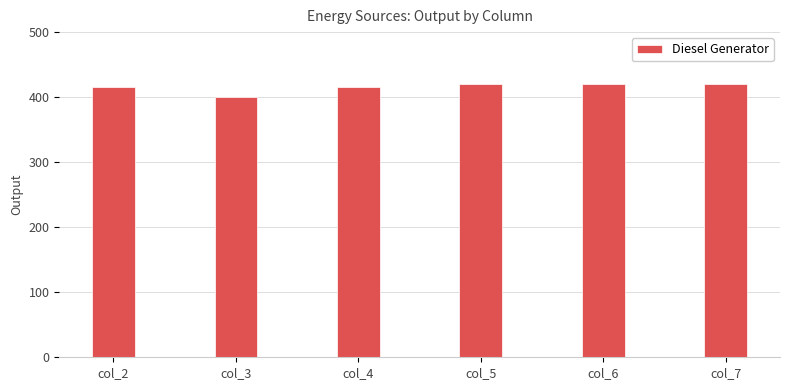

What is the difference between the maximum and minimum values?

20